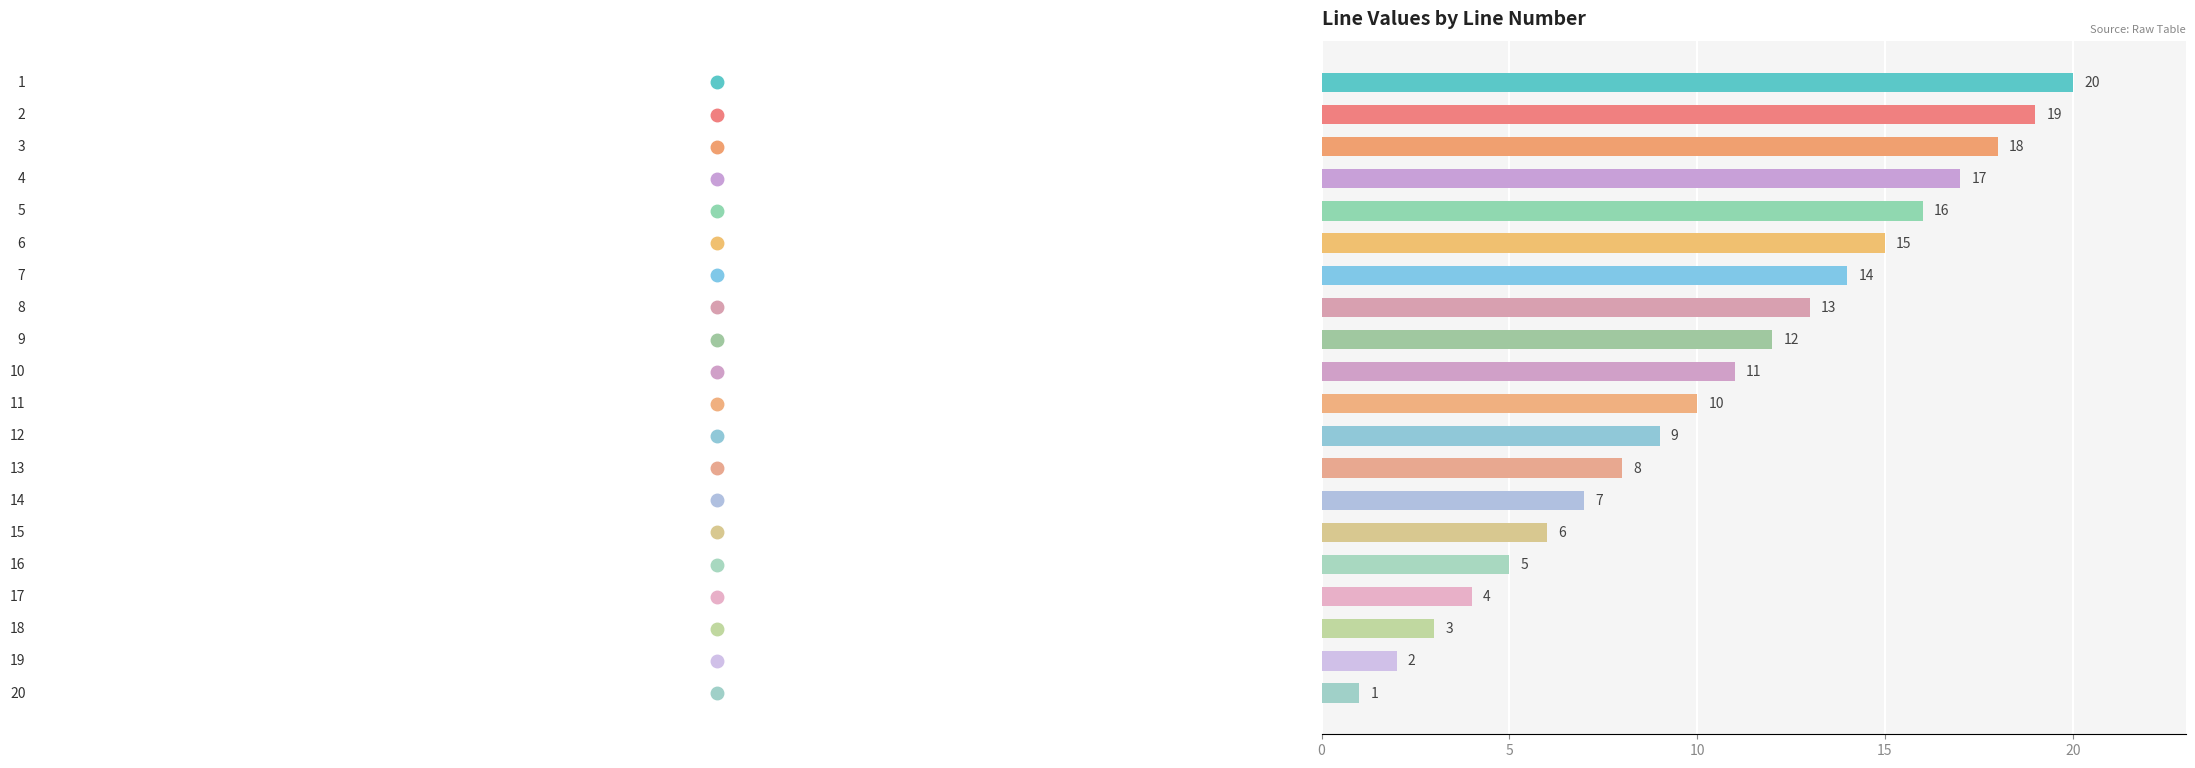

What is the sum of all values?

210